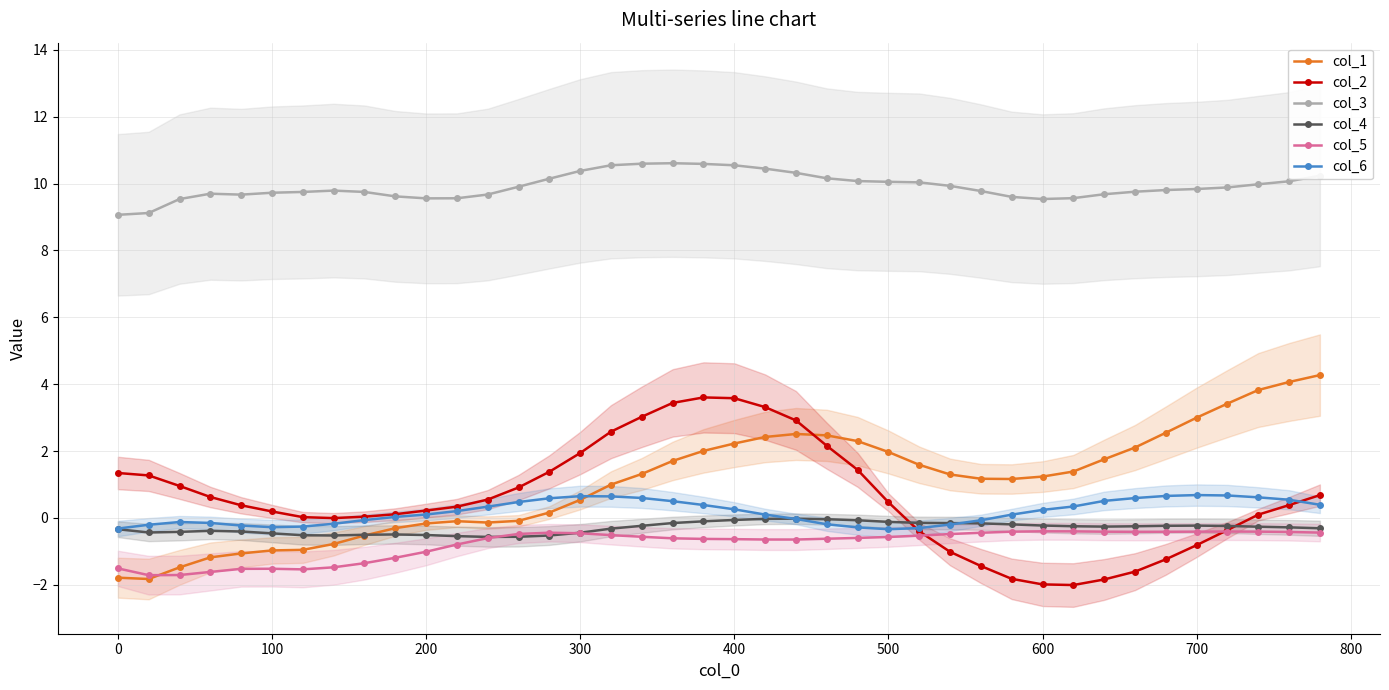

What are all the series names shown in the legend?

col_1, col_2, col_3, col_4, col_5, col_6